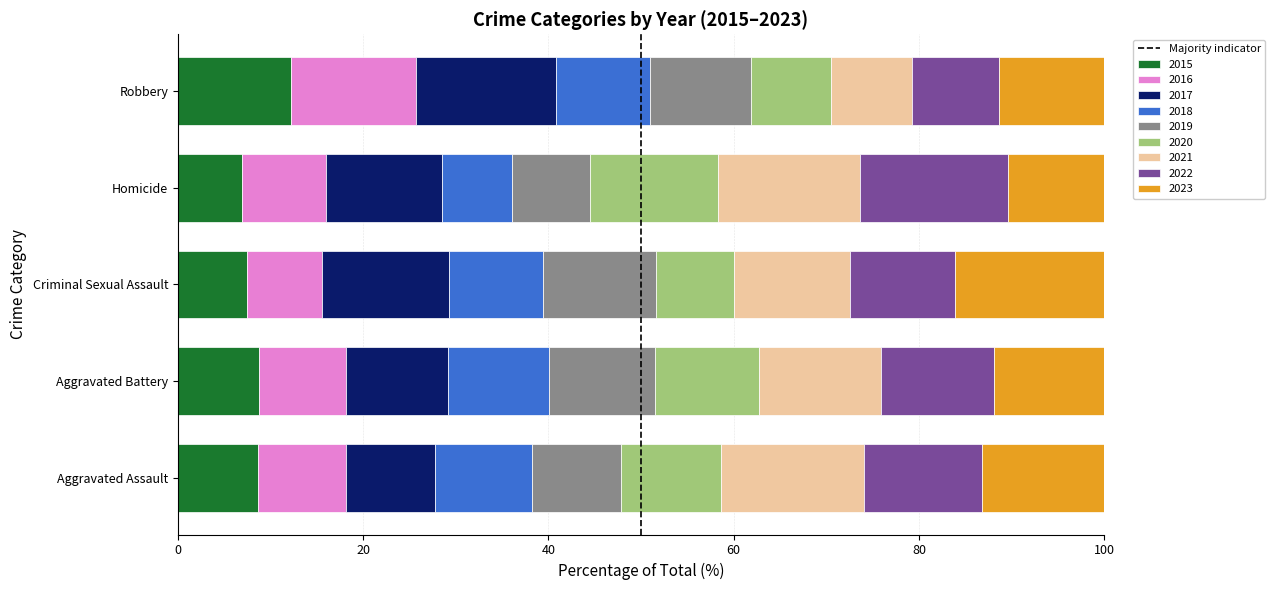

What is the total value across all series at Homicide?

100.0